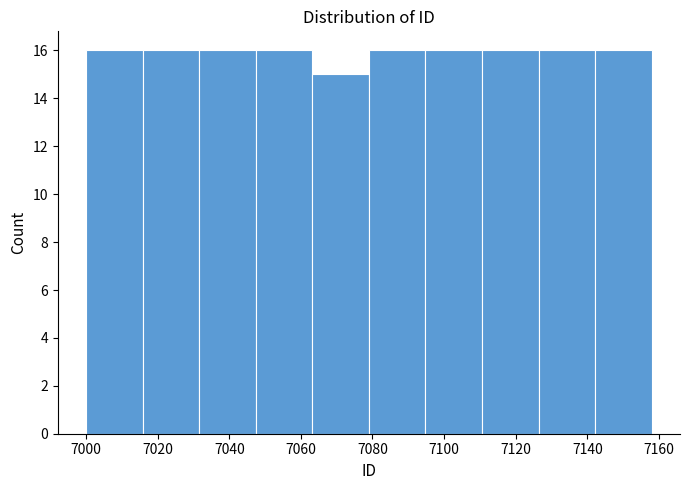

Reading left to right, list every bar in this chart as the range it spans on the x-axis followed by its height. Neither the bar edges nor the heights are printed on the chart, so give them approximately, as read against the axes.

7000.0 to 7015.8: 16
7015.8 to 7031.6: 16
7031.6 to 7047.4: 16
7047.4 to 7063.2: 16
7063.2 to 7079.0: 15
7079.0 to 7094.8: 16
7094.8 to 7110.6: 16
7110.6 to 7126.4: 16
7126.4 to 7142.2: 16
7142.2 to 7158.0: 16